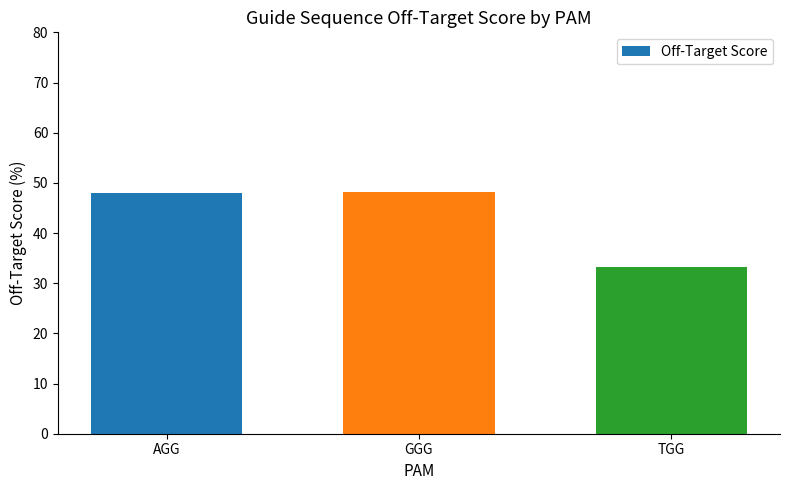

How many data points are less than 48?

1